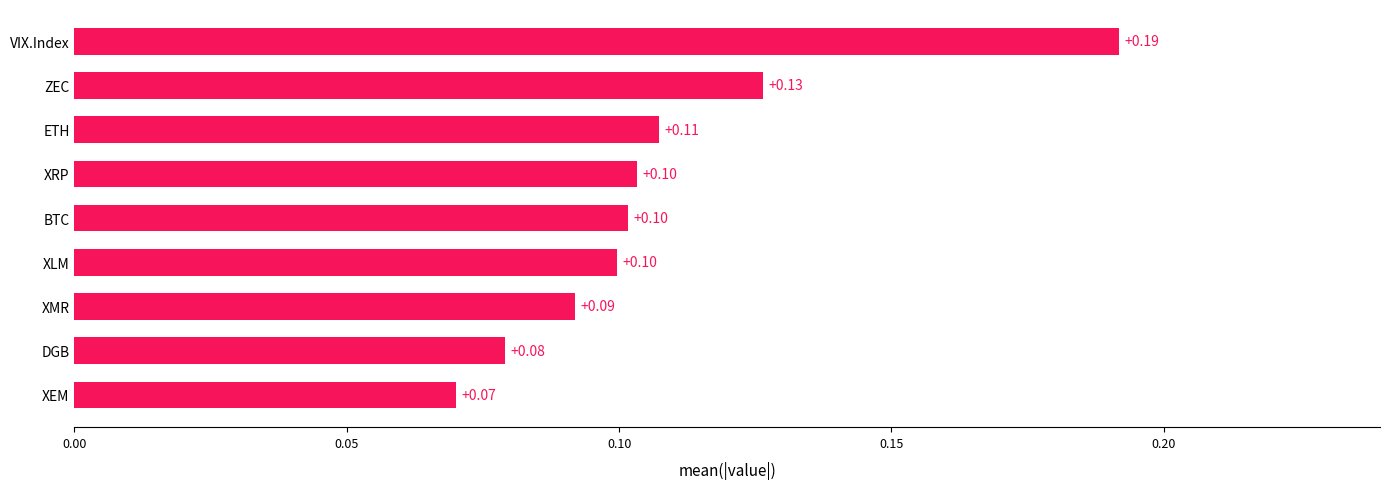

What is the change in value from ETH to VIX.Index?

+0.1